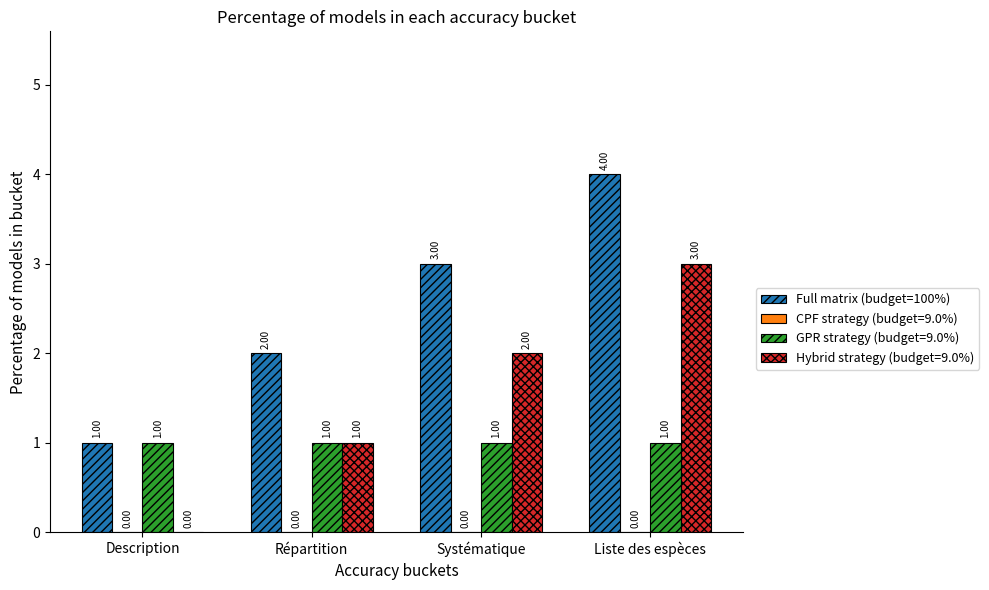

Count the number of data series in this chart.

3